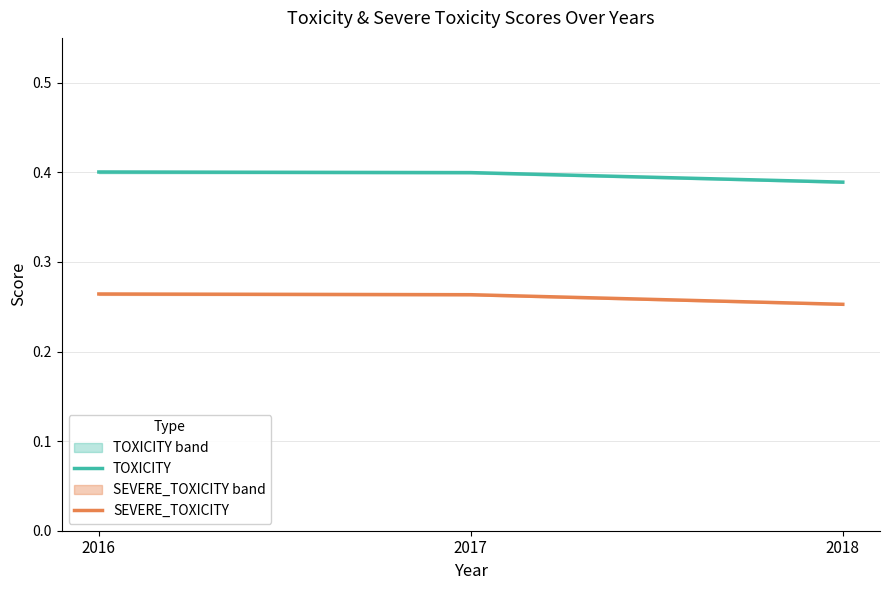

At 2016, list the series in order from smallest to largest.

SEVERE_TOXICITY, TOXICITY